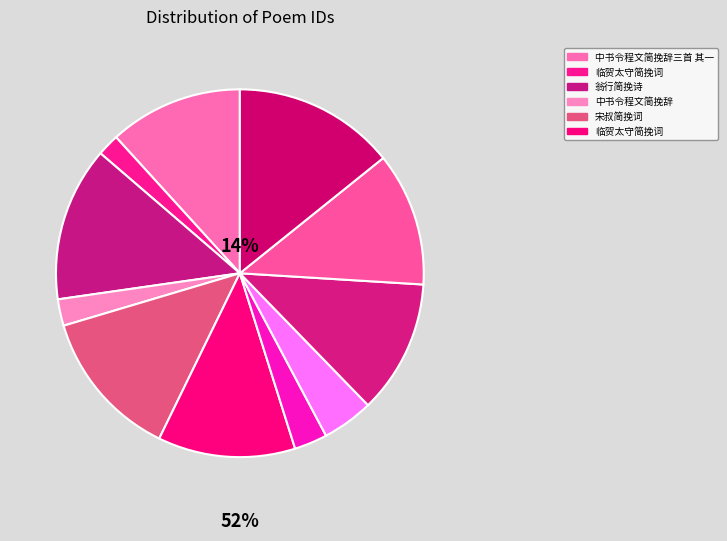

Which category has the biggest portion of the pie?

中书令程文简挽辞三首